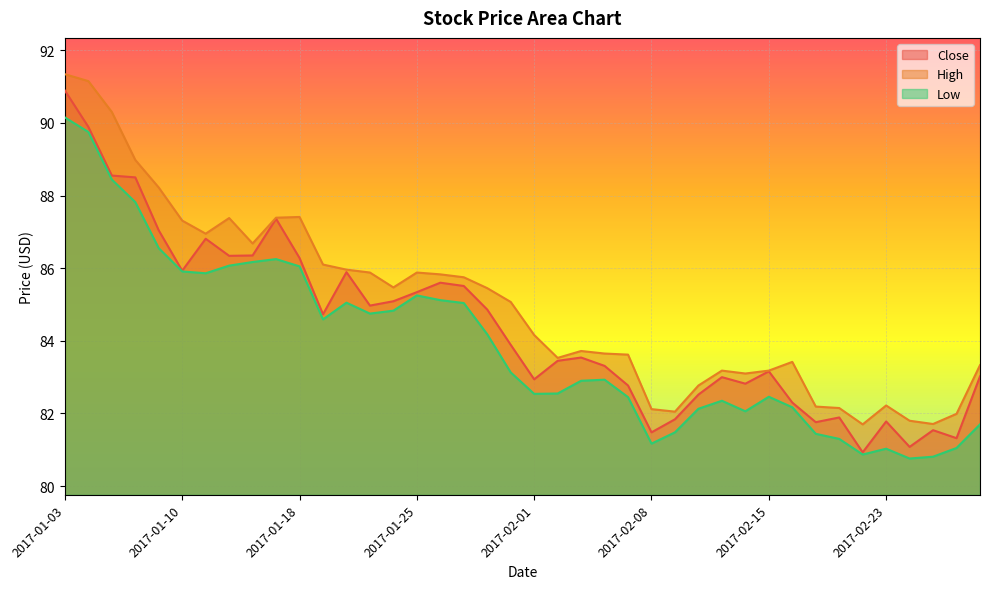

What is the total value across all series at 2017-01-11?

259.6